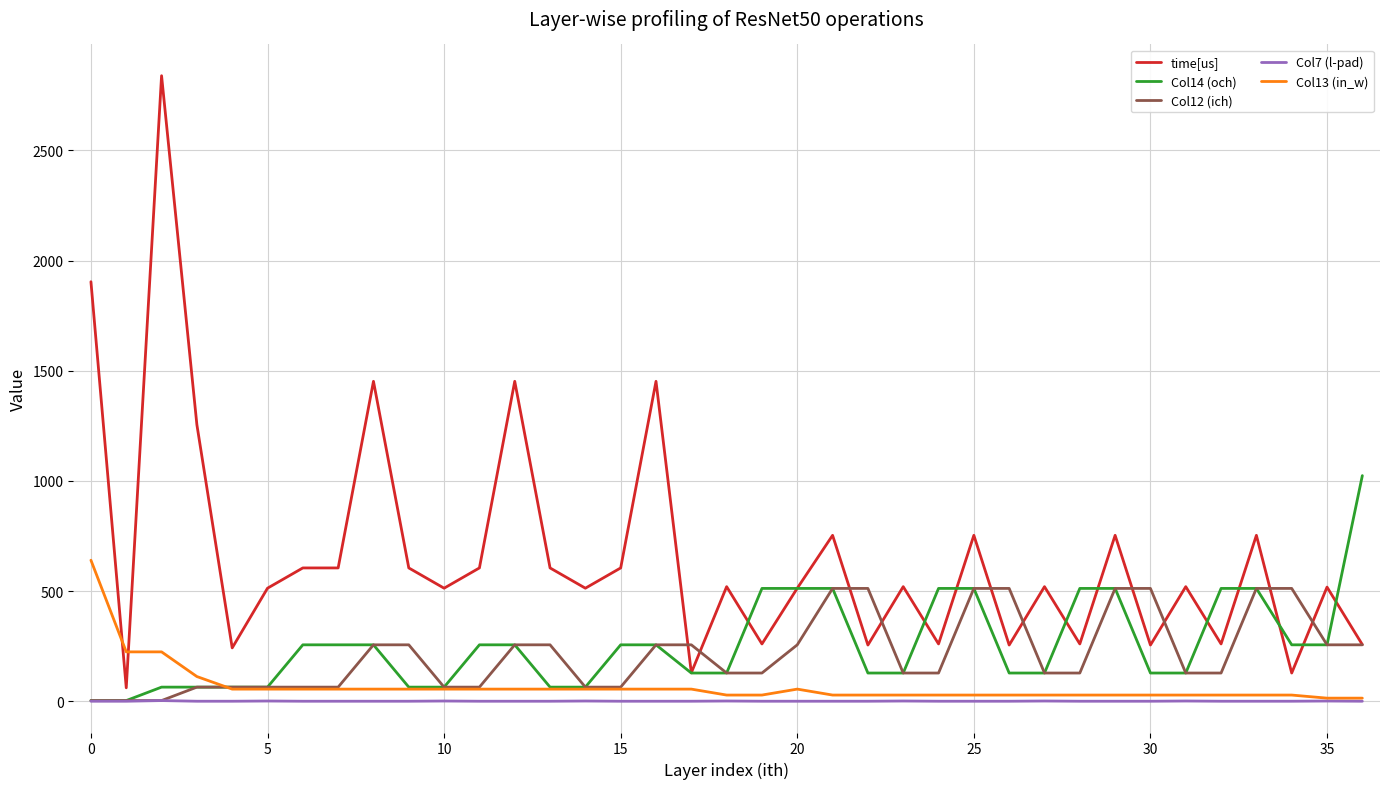

Rank the series by their maximum value, from highest to lowest.

time[us], Col14 (och), Col13 (in_w), Col12 (ich), Col7 (l-pad)